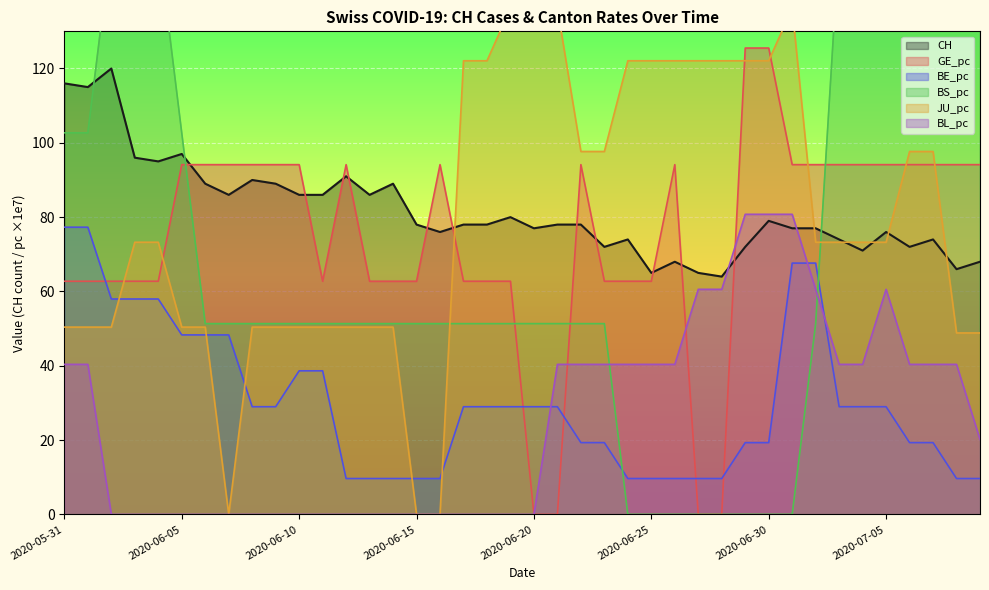

What is the difference between the highest and lowest values at 2020-06-26?

122.1